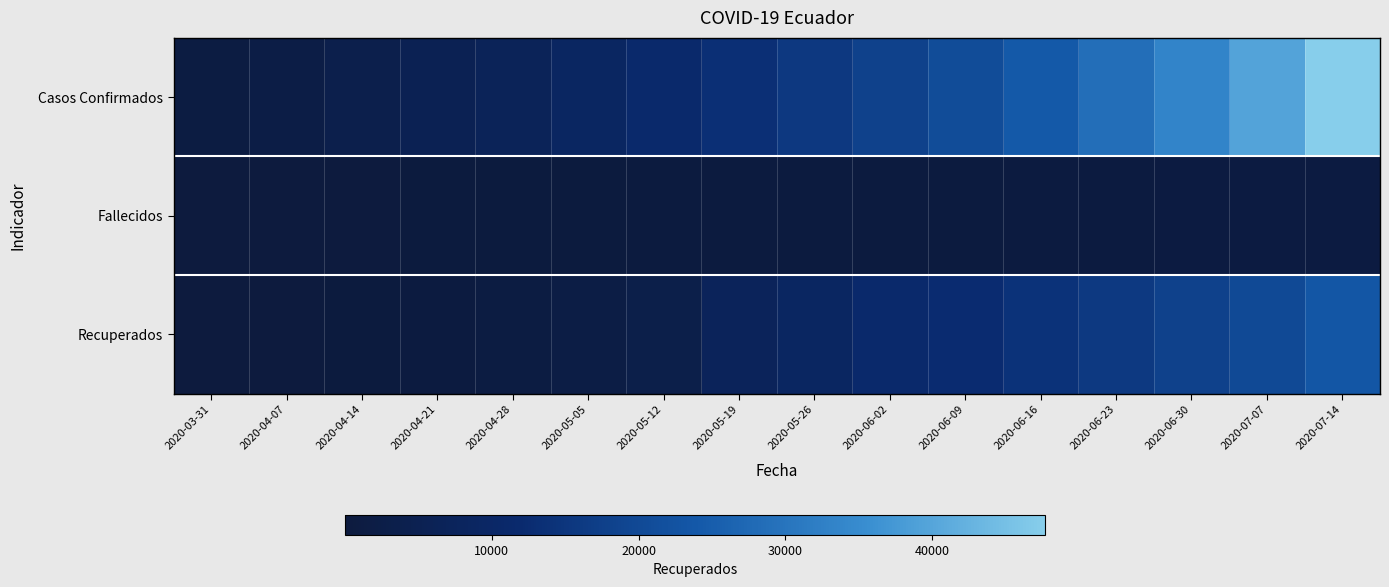

What is the maximum value shown in the chart?

47671